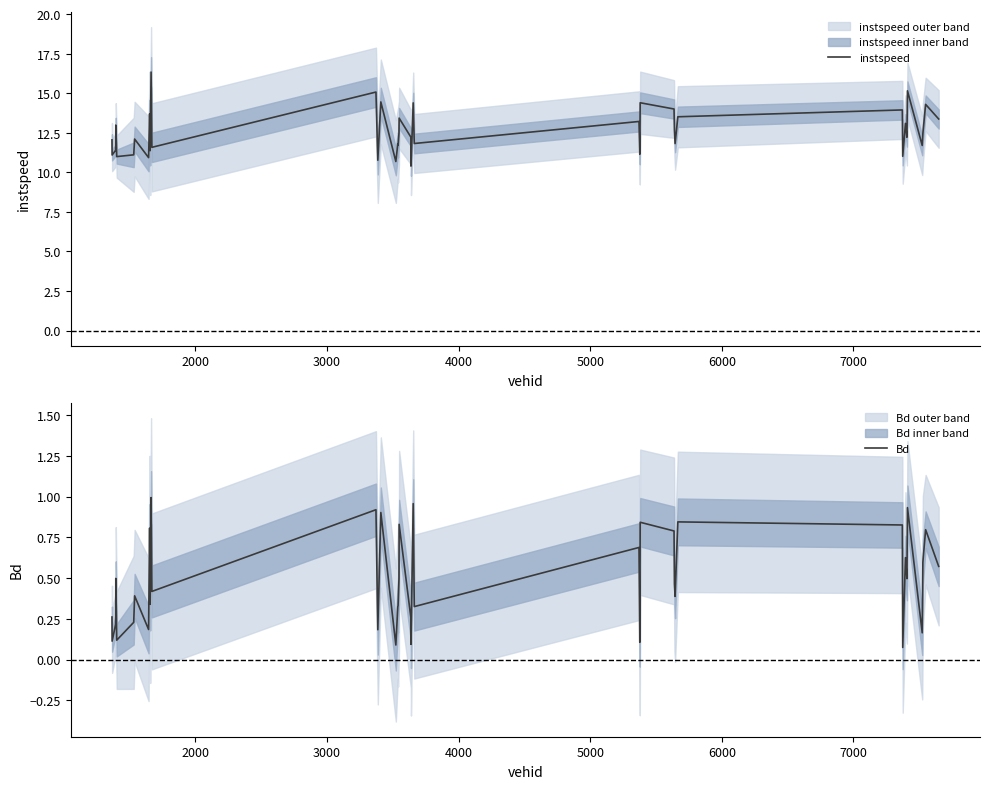

Is the value of Bd at 28 greater than the value of instspeed at 30?

No